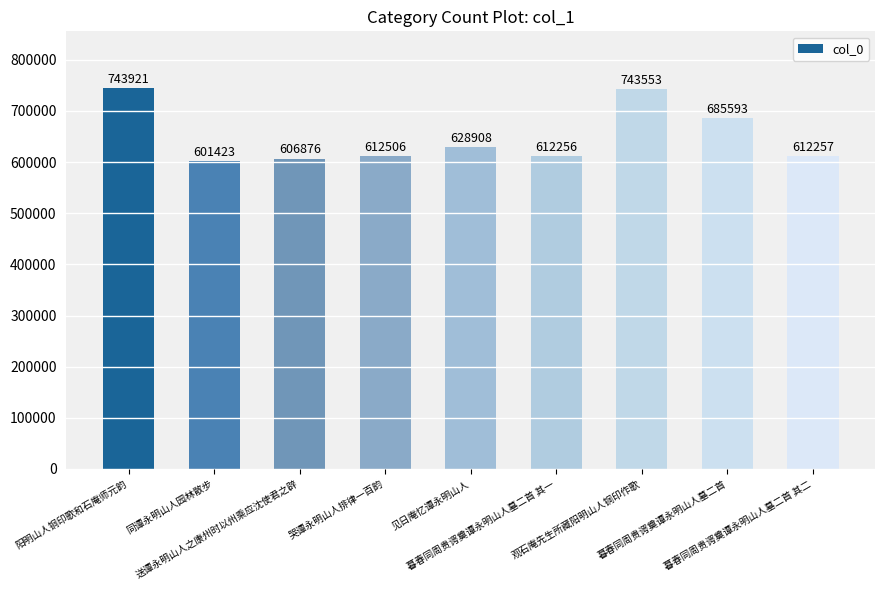

Reading right to left, extract all data points from this chart.

暮春同周贵谔奠谭永明山人墓二首 其二=612257	暮春同周贵谔奠谭永明山人墓二首=685593	观石庵先生所藏阳明山人铜印作歌=743553	暮春同周贵谔奠谭永明山人墓二首 其一=612256	见日庵忆谭永明山人=628908	哭谭永明山人排律一百韵=612506	送谭永明山人之康州时以州乘应沈使君之辟=606876	同谭永明山人园林散步=601423	阳明山人铜印歌和石庵师元韵=743921